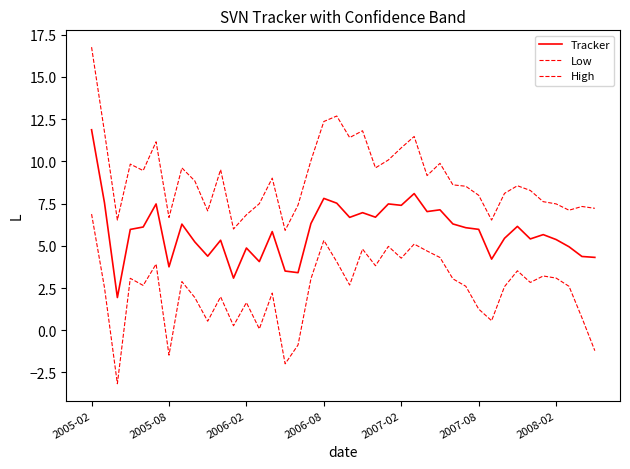

Reading left to right, transcribe all the data shown in this chart.

Tracker: 11.9	7.6	1.9	6.0	6.1	7.5	3.8	6.3	5.2	4.4	5.3	3.1	4.9	4.1	5.8	3.5	3.4	6.3	7.8	7.5	6.7	7.0	6.7	7.5	7.4	8.1	7.0	7.1	6.3	6.1	6.0	4.2	5.4	6.1	5.4	5.7	5.4	4.9	4.4	4.3
Low: 6.9	2.5	-3.2	3.1	2.7	3.9	-1.5	2.9	1.9	0.5	2.0	0.3	1.6	0.1	2.2	-2.0	-0.9	3.0	5.3	4.1	2.7	4.8	3.8	5.0	4.3	5.1	4.7	4.3	3.0	2.6	1.3	0.6	2.6	3.5	2.8	3.2	3.1	2.6	0.7	-1.2
High: 16.8	11.7	6.5	9.8	9.5	11.2	6.7	9.6	8.8	7.1	9.5	6.0	6.8	7.5	9.0	5.9	7.4	10.0	12.4	12.7	11.4	11.8	9.6	10.1	10.8	11.5	9.2	9.9	8.6	8.5	8.0	6.5	8.1	8.6	8.3	7.6	7.5	7.1	7.3	7.2